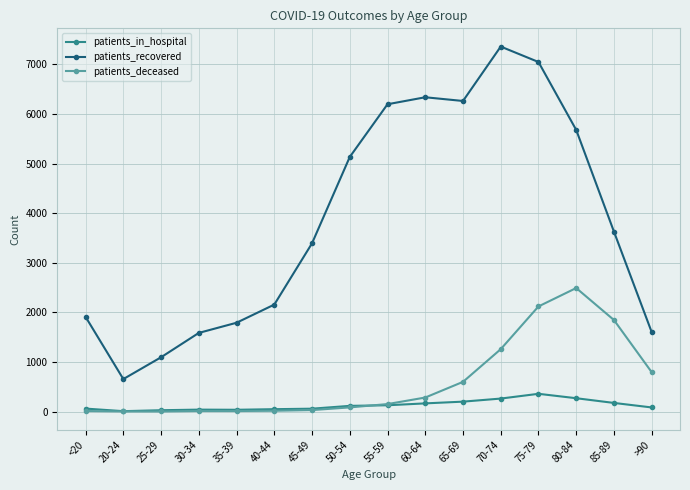

What is the total value across all series at 25-29?

1124